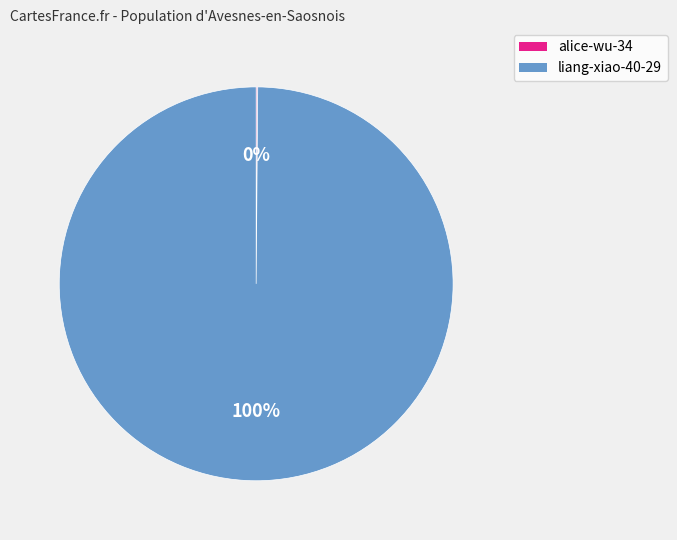

Is it true that liang-xiao-40-29 is 94% of the pie?

False